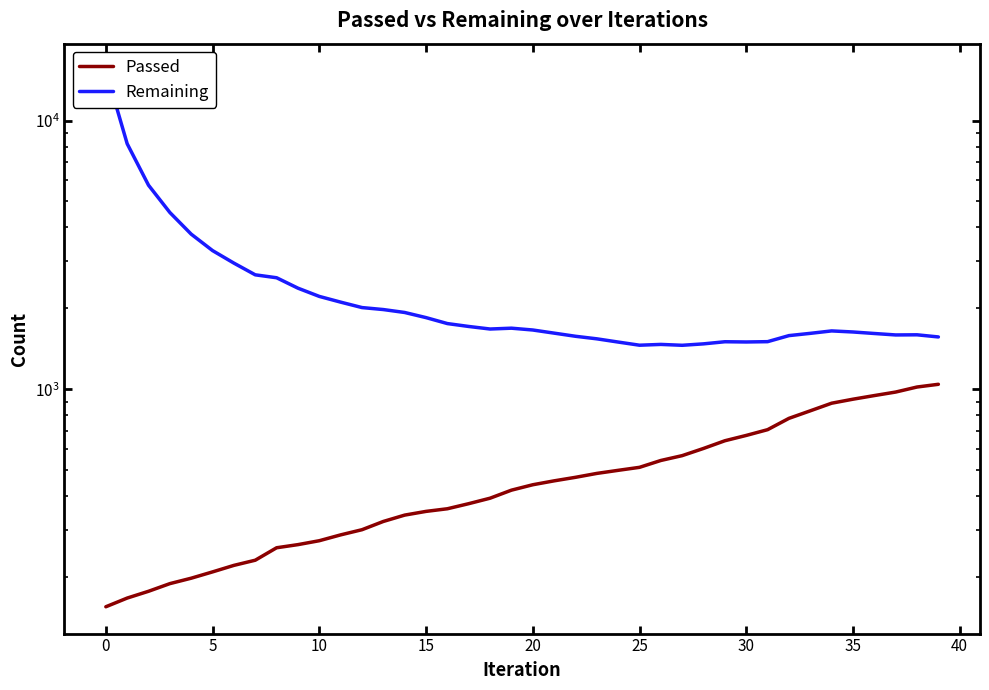

True or false: Remaining has a value of 756 at 35.

False